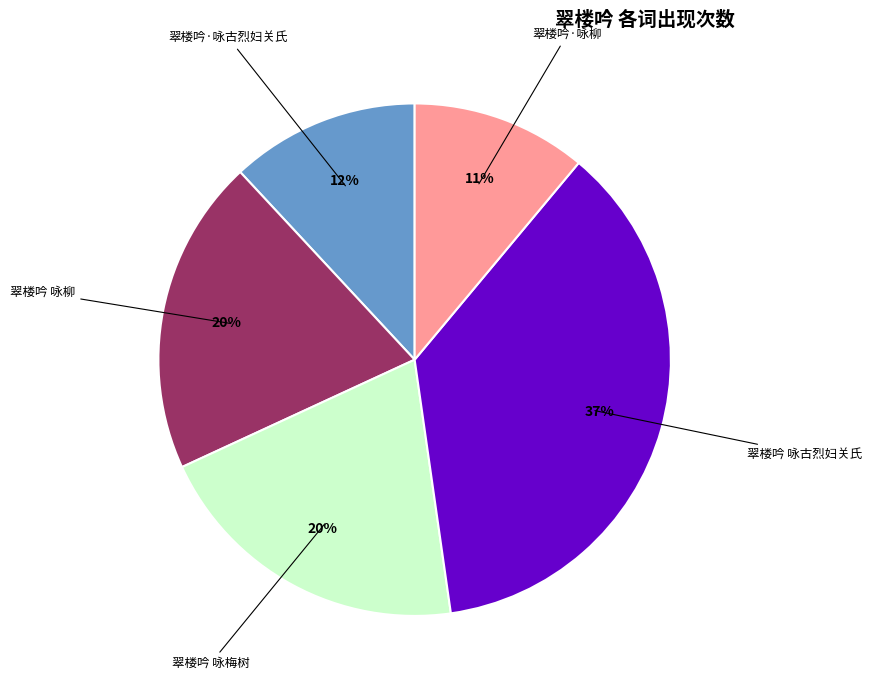

Is there any slice that represents more than half of the pie?

No